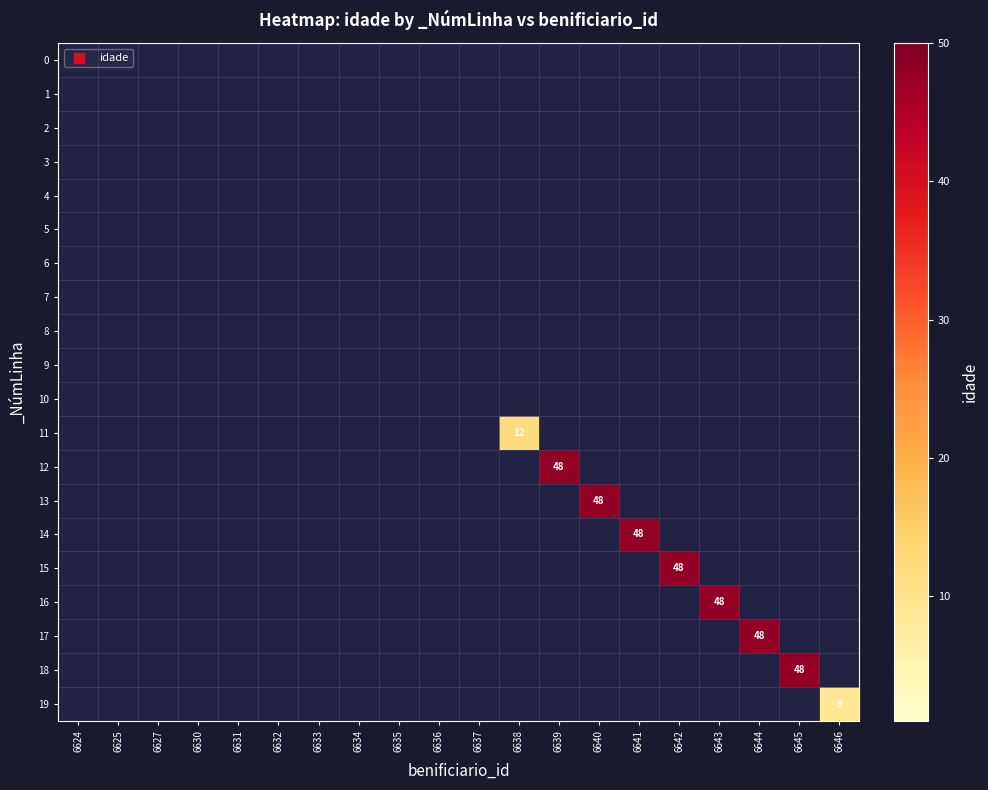

Is it true that 12 equals 29 at 6639?

False